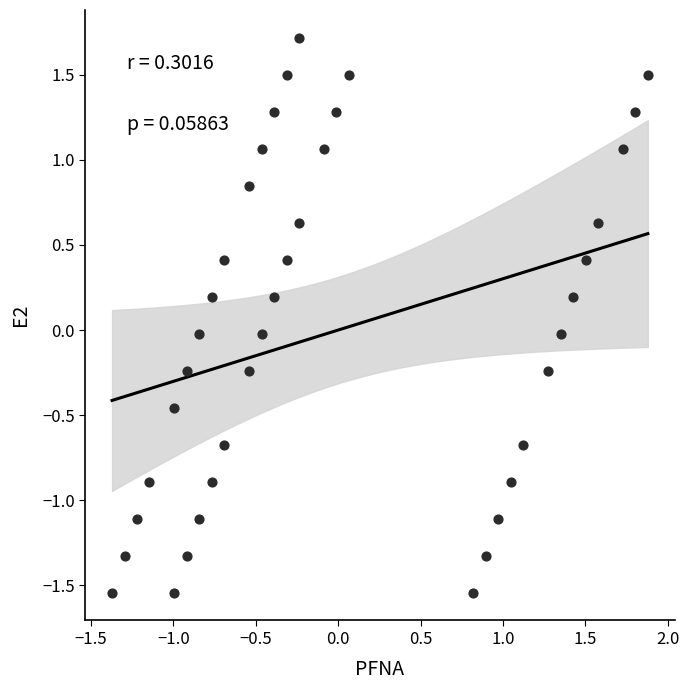

What is the range of Y values (max minus min)?

3.3